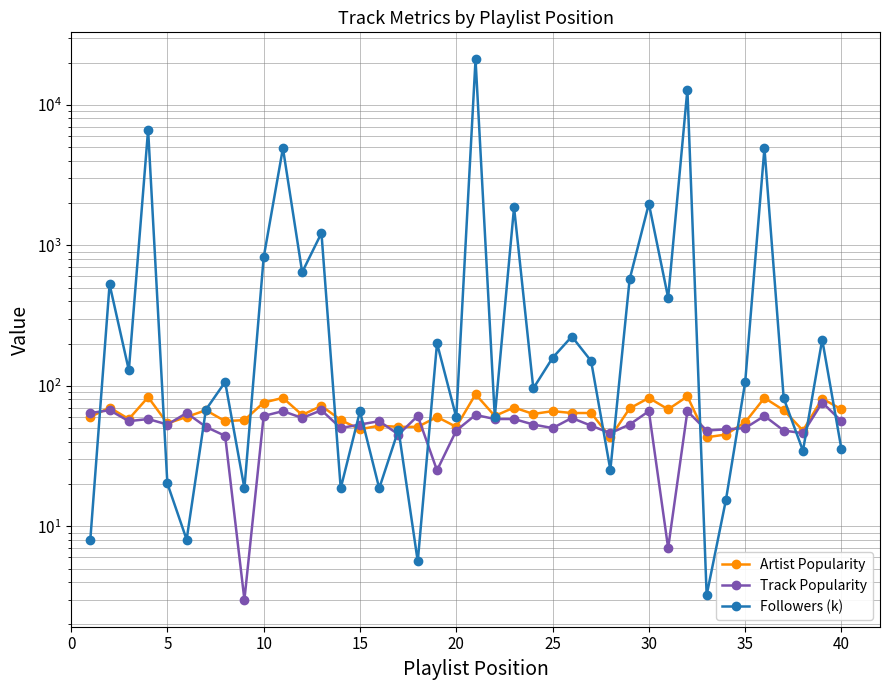

What is the sum of all Track Popularity values?

2115.0